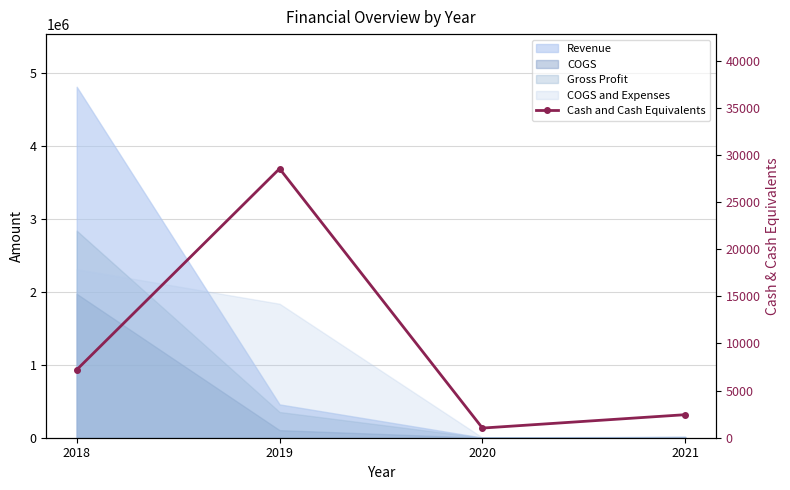

What is the difference between the values at 2021 and 2020?

1420